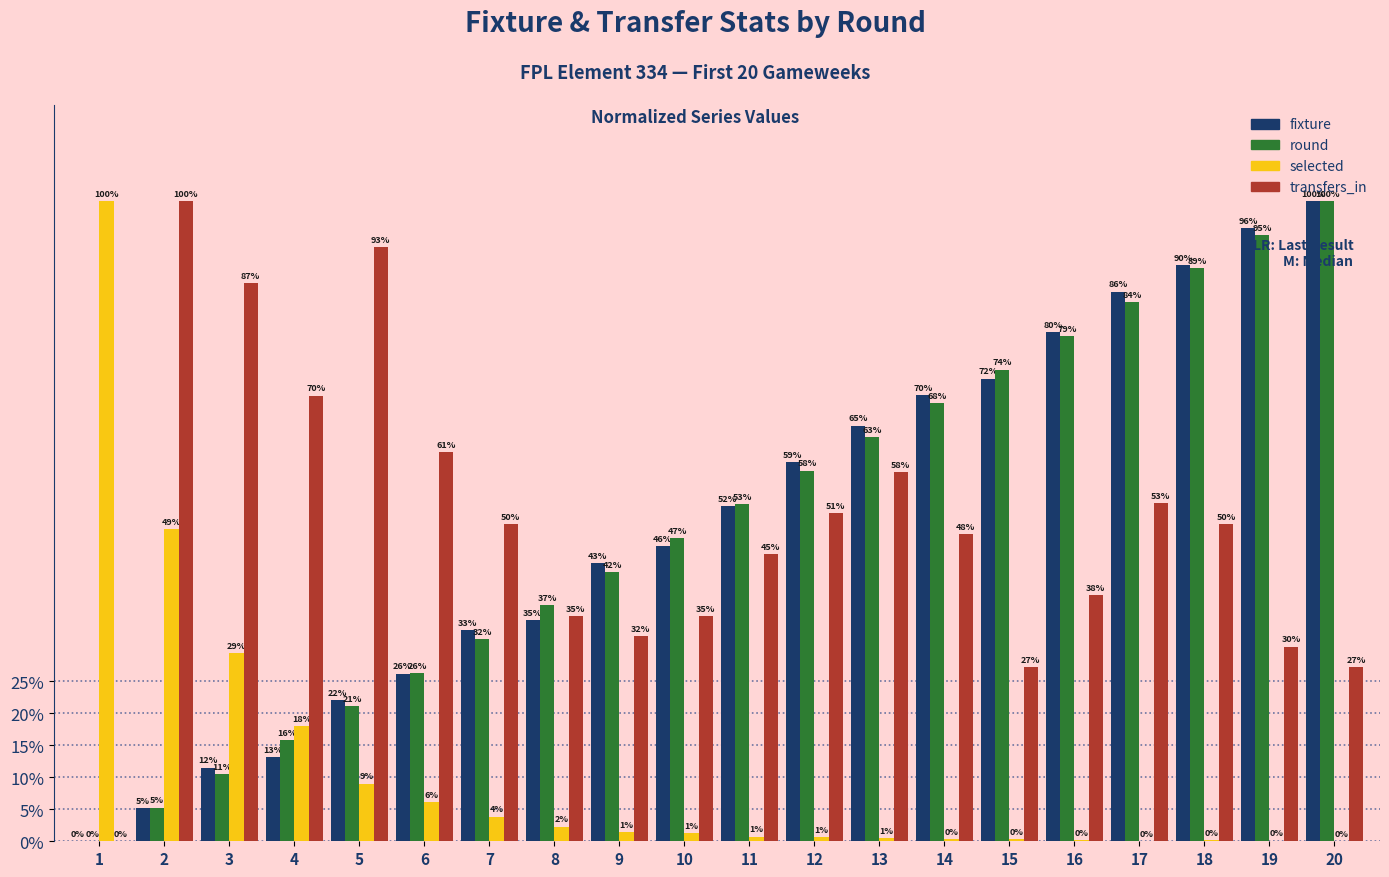

What are all the series names shown in the legend?

fixture, round, selected, transfers_in